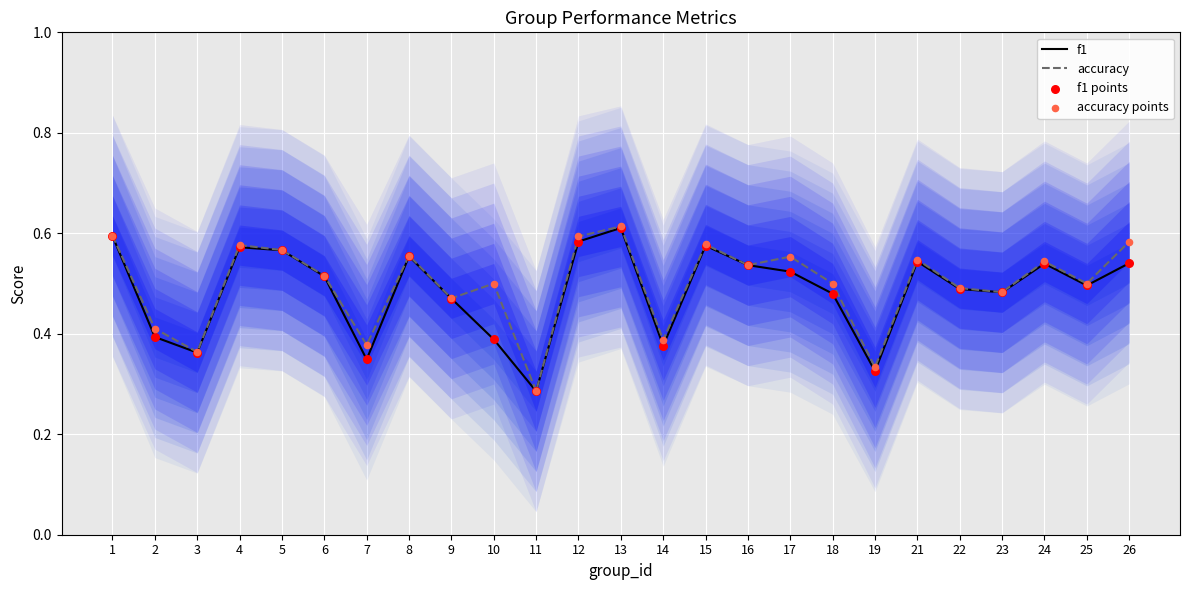

Is the value of f1 at 1 greater than the value of f1 points at 2?

Yes